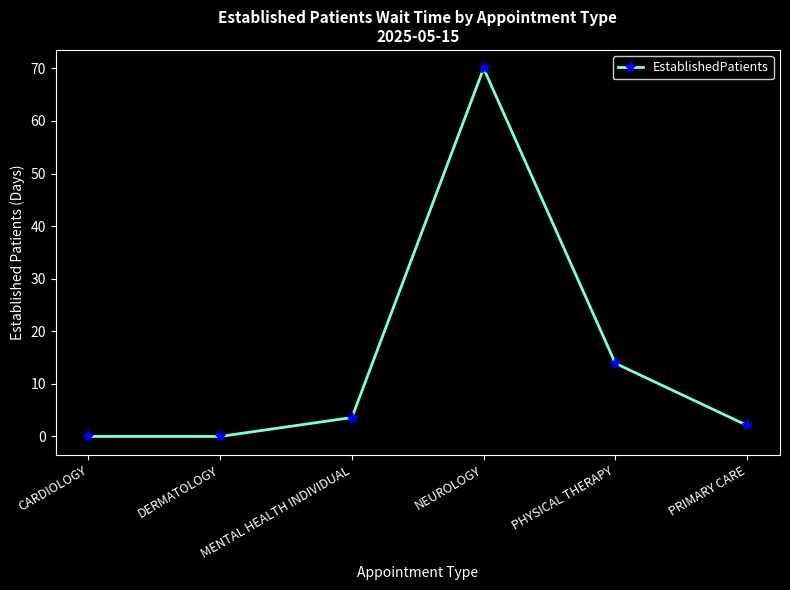

The chart shows a value of 70.0 at NEUROLOGY. True or false?

True